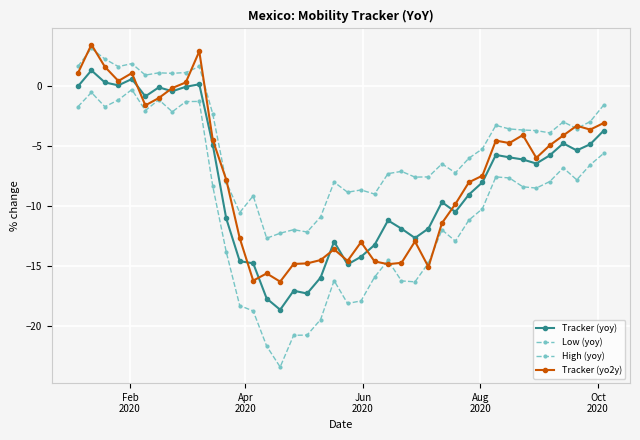

Count the number of data series in this chart.

4